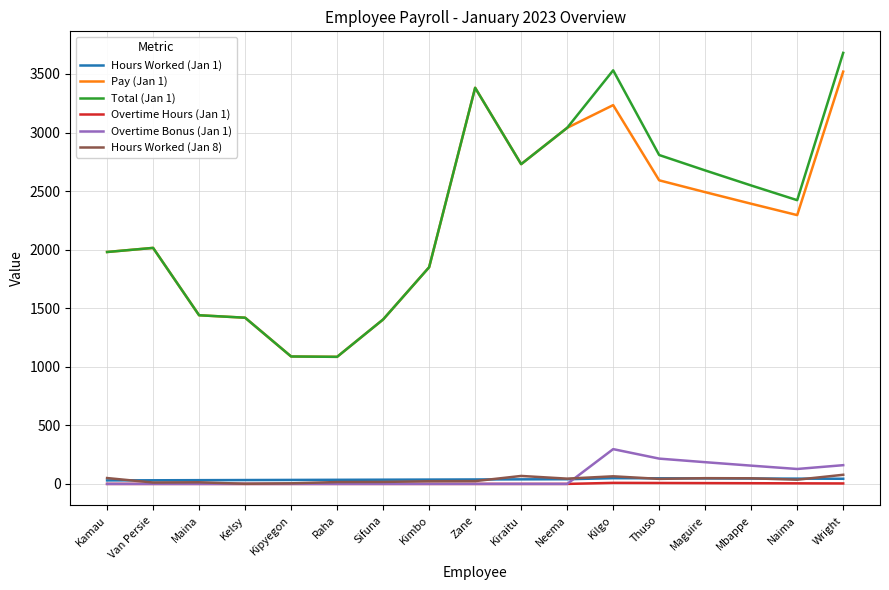

True or false: Overtime Hours (Jan 1) and Total (Jan 1) cross at least once.

False